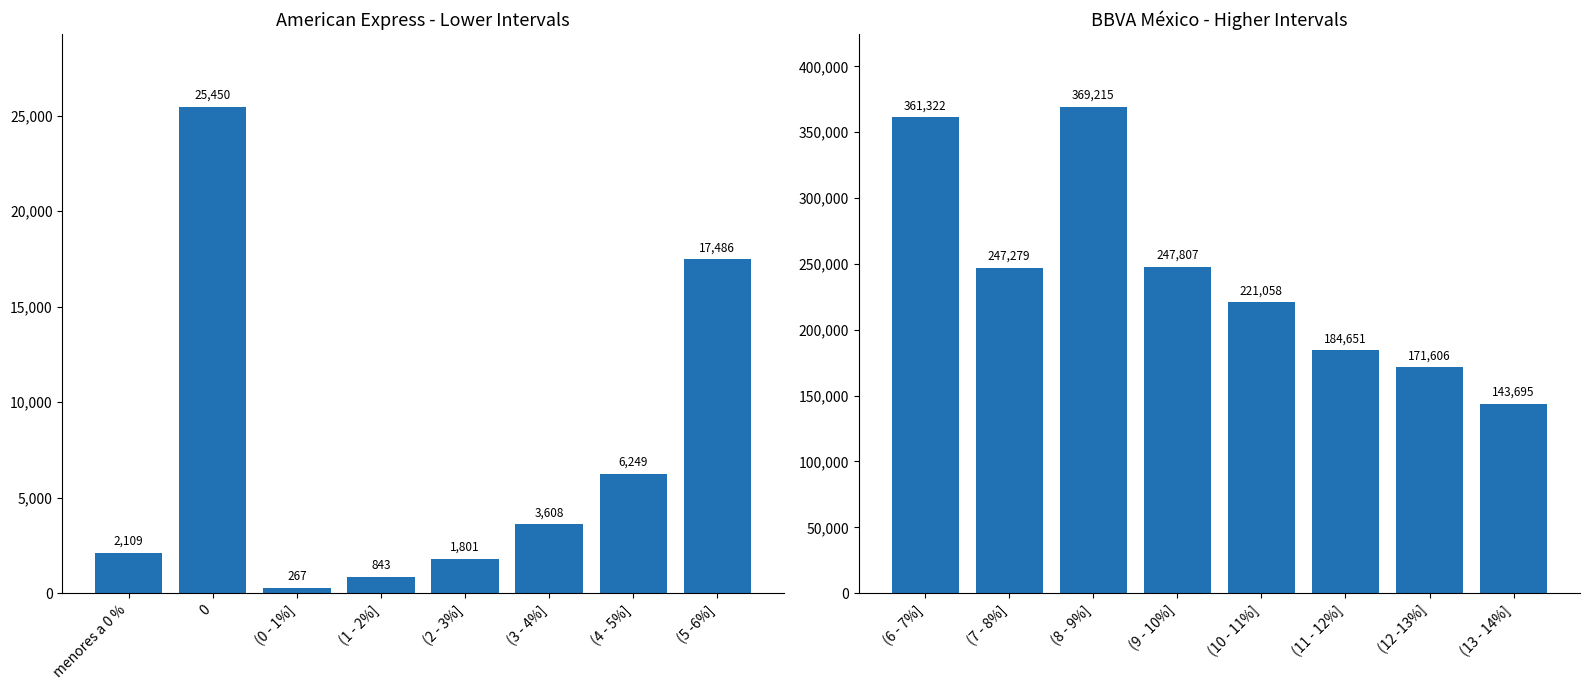

Rank the series by their average value, from highest to lowest.

BBVA México, American Express